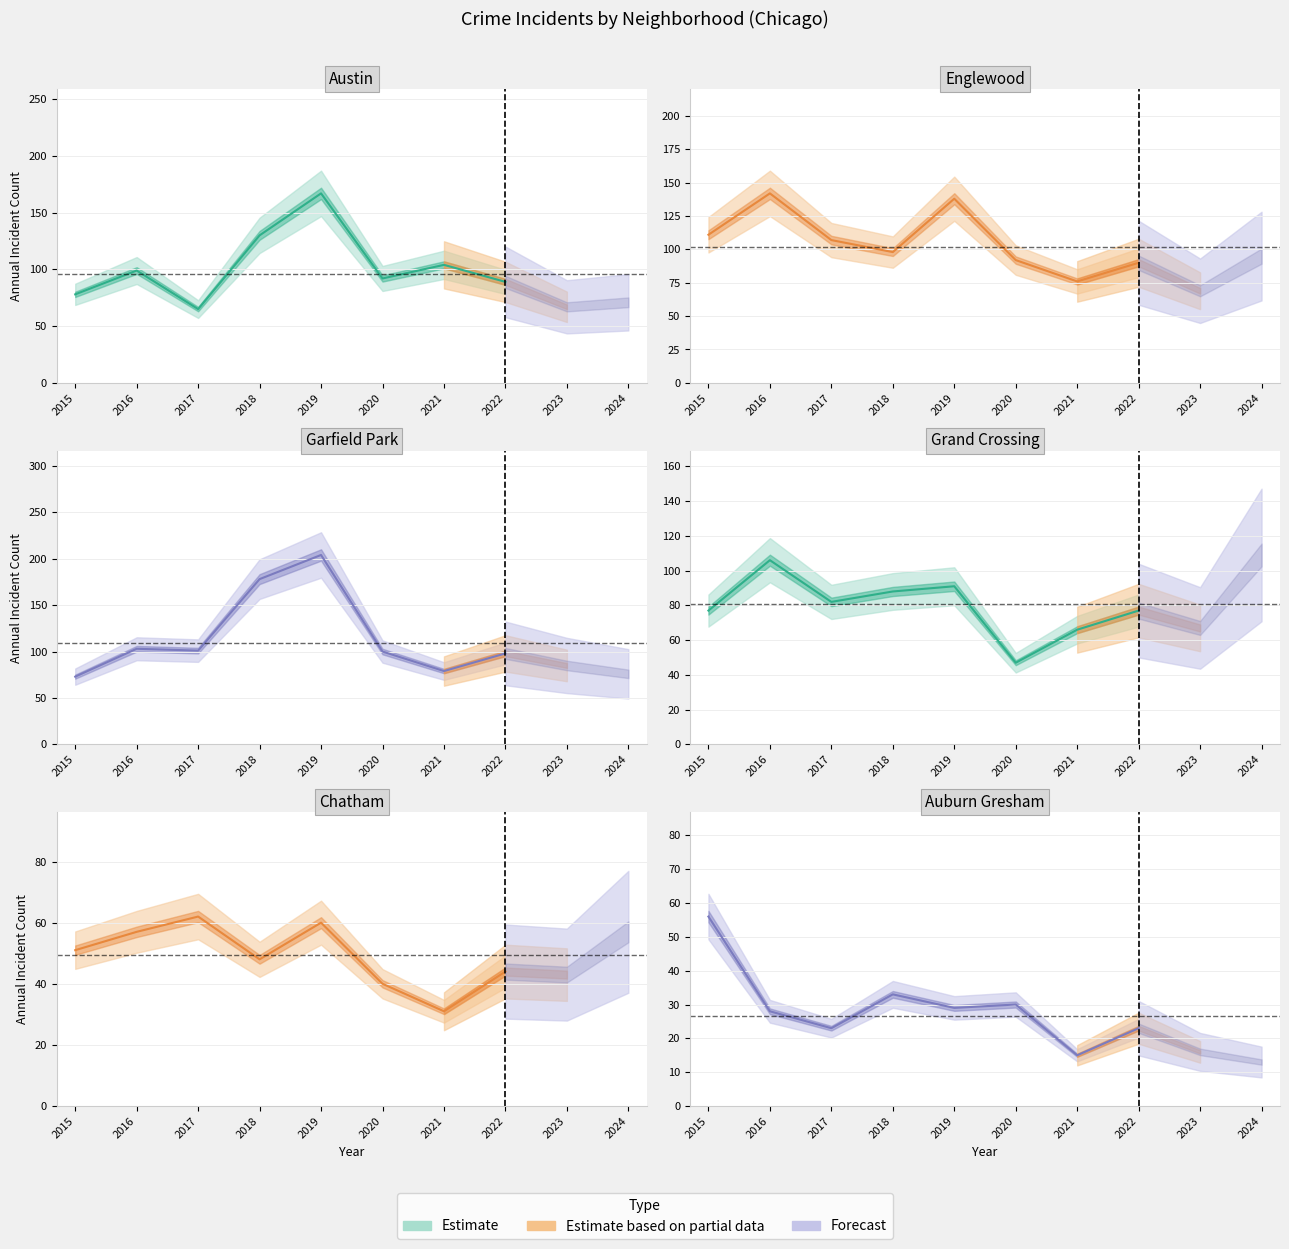

Is the value of Chatham at 0 greater than the value of Grand Crossing at 8?

No